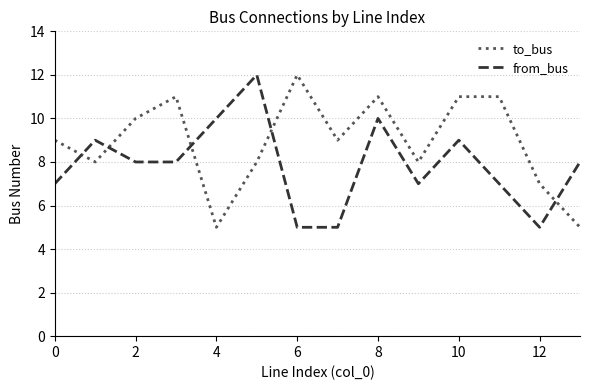

Which series has the largest total across all categories?

to_bus